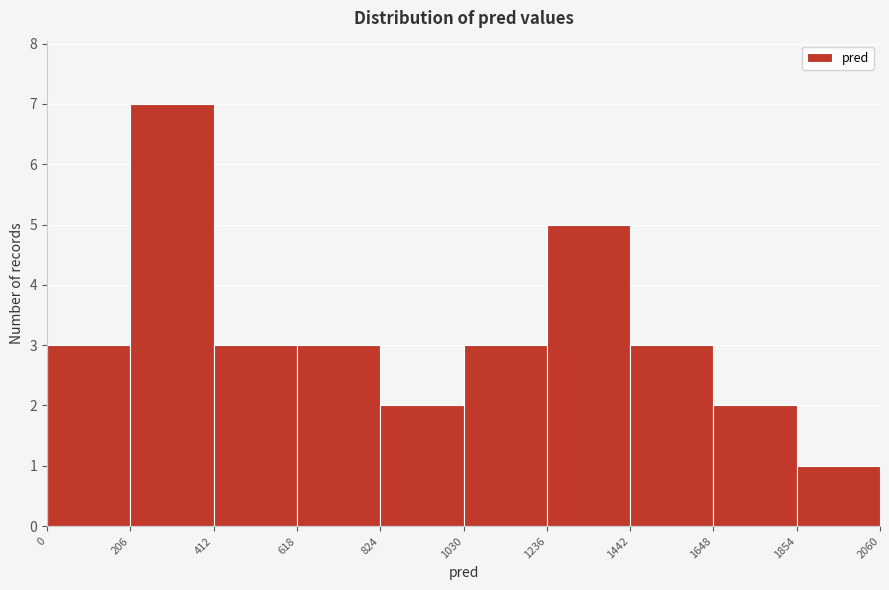

Which range on the x-axis has the tallest bar?

206 to 412